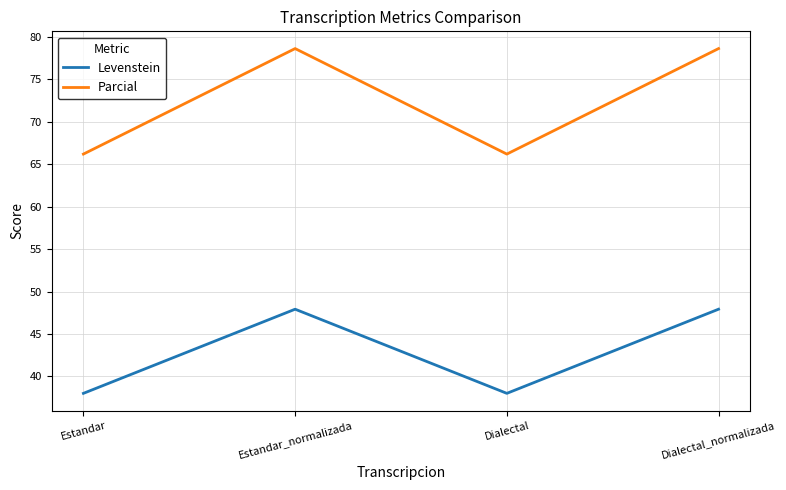

Where is the first local minimum for Levenstein?

Dialectal